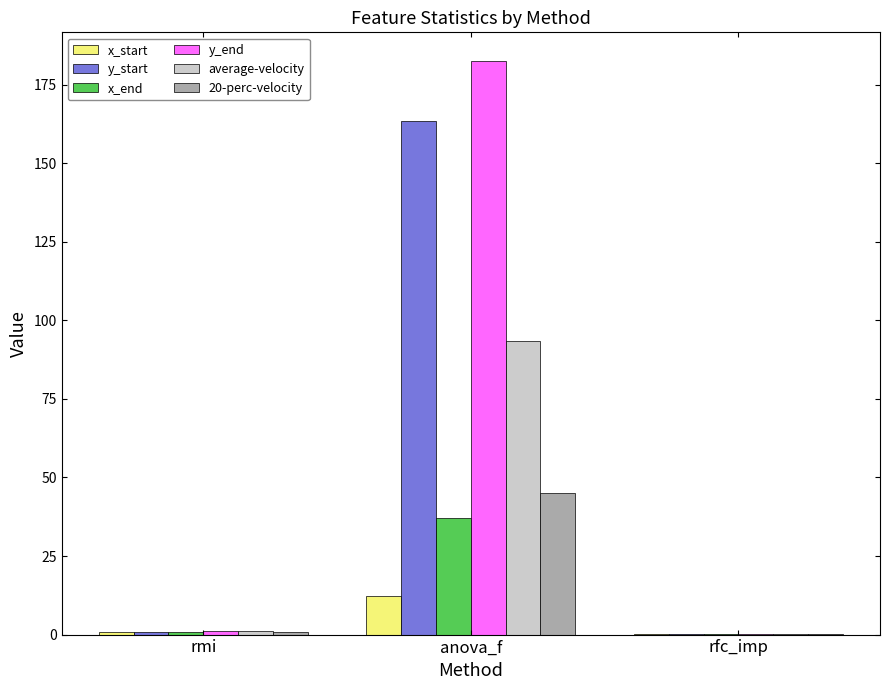

What is the sum of all y_start values?

164.4